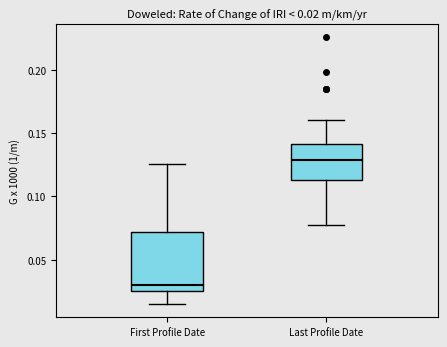

Which box is the tallest, from its lower edge to its upper edge?

First Profile Date